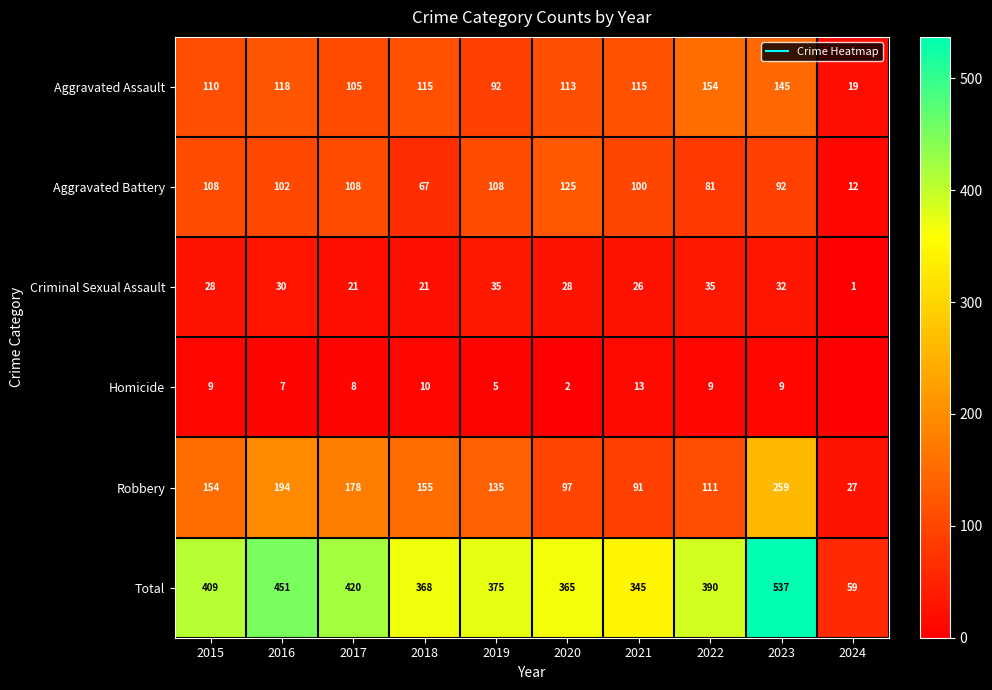

What is the total value across all series at 2017?

840